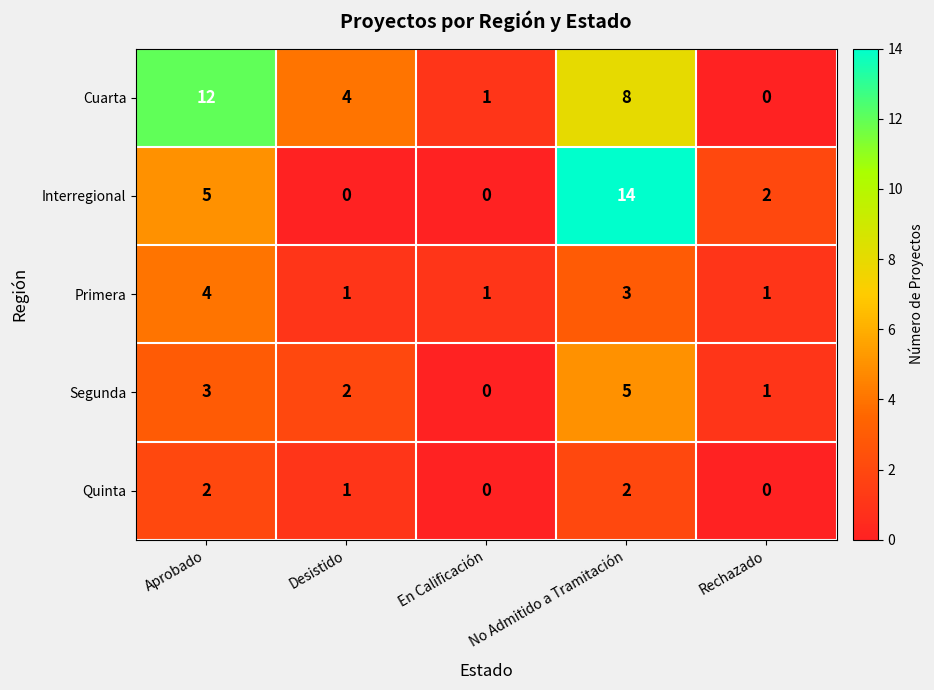

At which category does the chart reach its peak across all series?

No Admitido a Tramitación